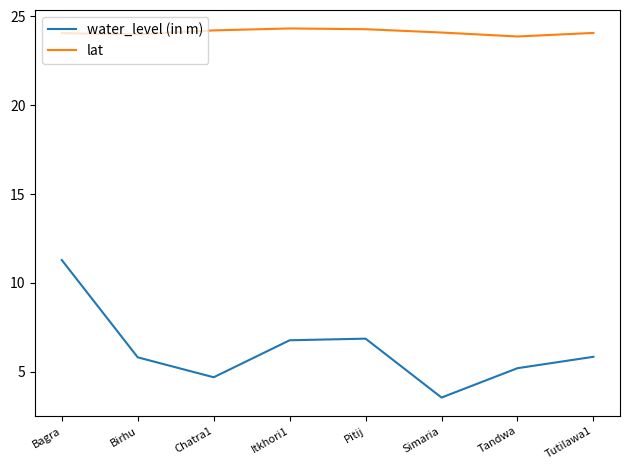

Rank the series by their maximum value, from lowest to highest.

water_level (in m), lat